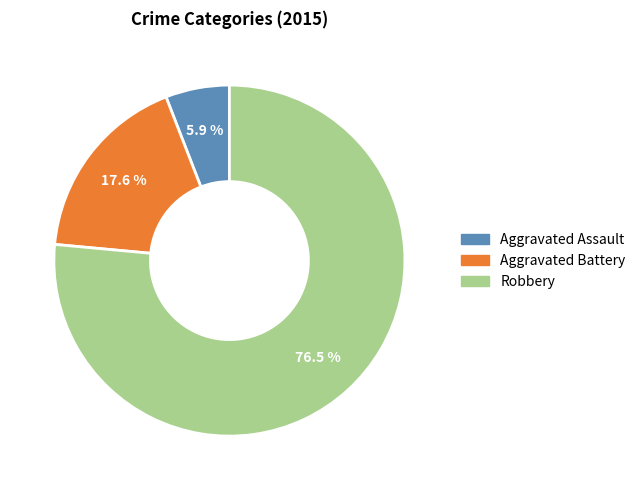

Count the number of slices in the pie.

3